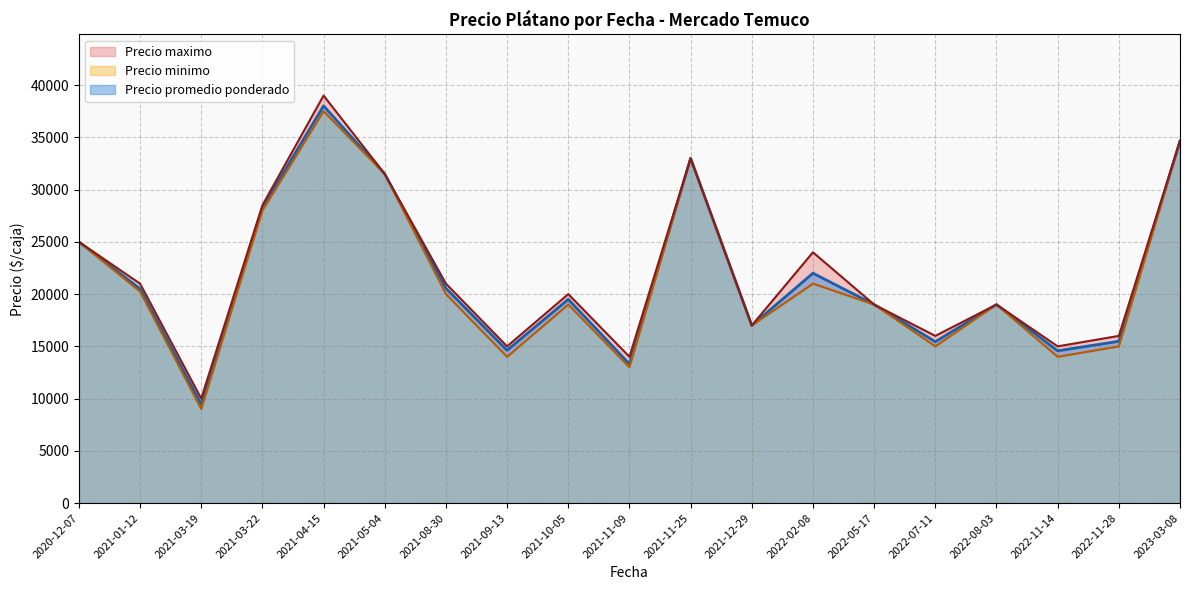

At which category does Precio promedio ponderado reach its first local peak?

2021-04-15